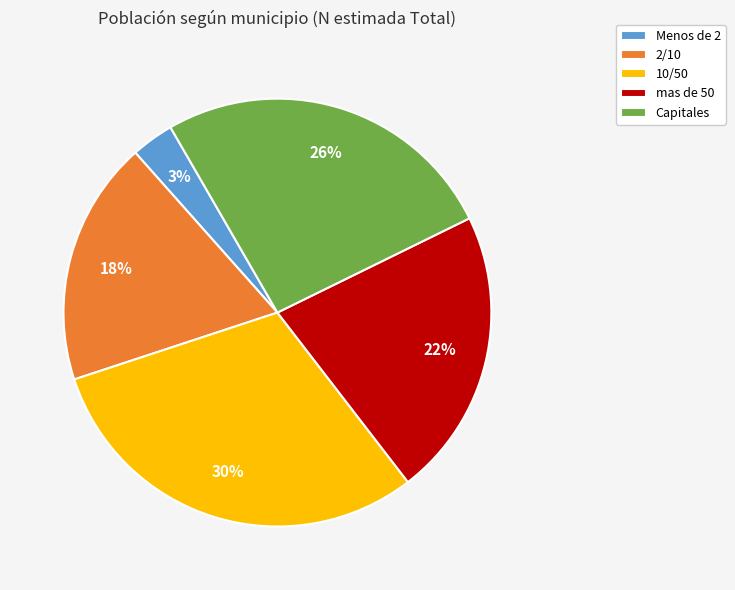

Does any single category account for the majority?

No